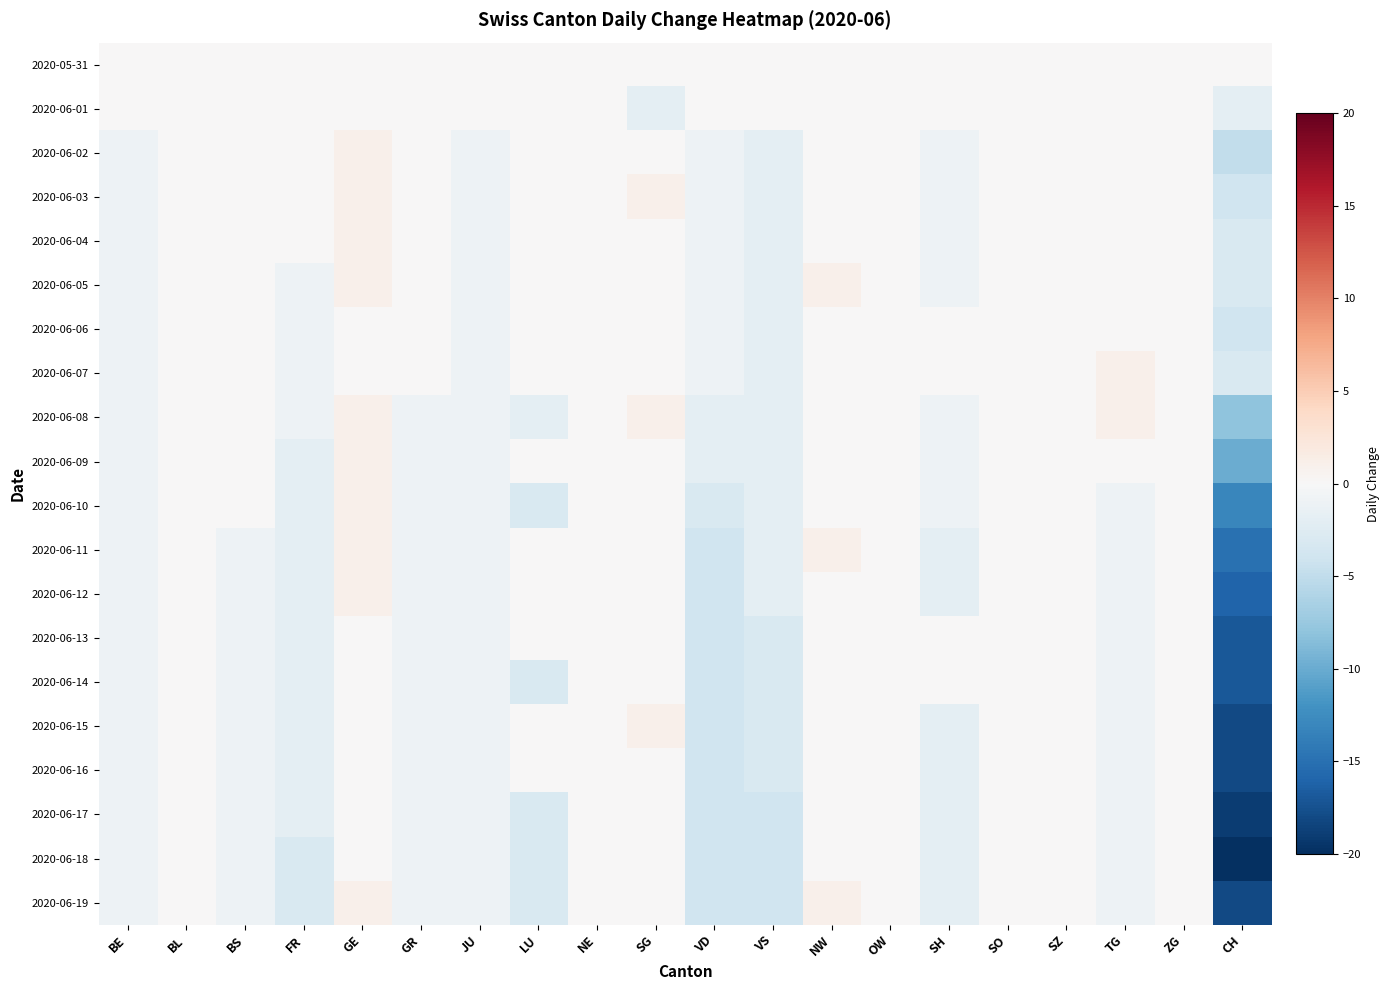

How many data points does each series have?

20